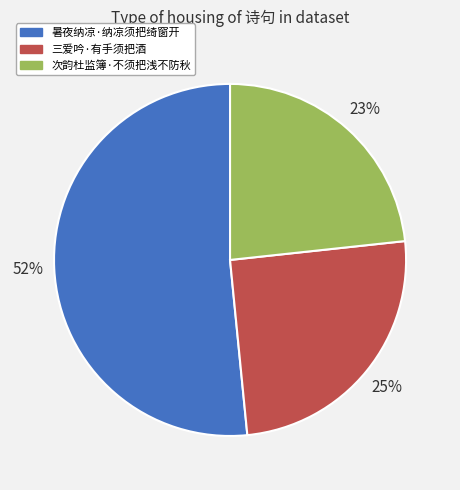

Rank the categories by value from lowest to highest.

次韵杜监簿·不须把浅不防秋, 三爱吟·有手须把酒, 暑夜纳凉·纳凉须把绮窗开